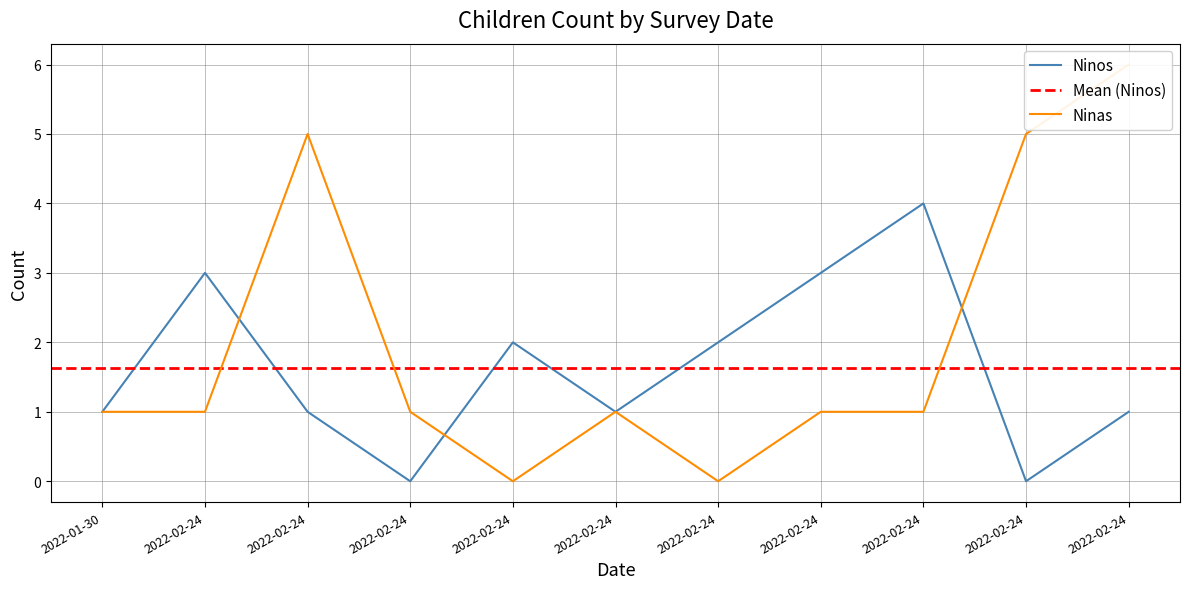

Between 2022-02-24 and 2022-02-24, which is larger?

2022-02-24